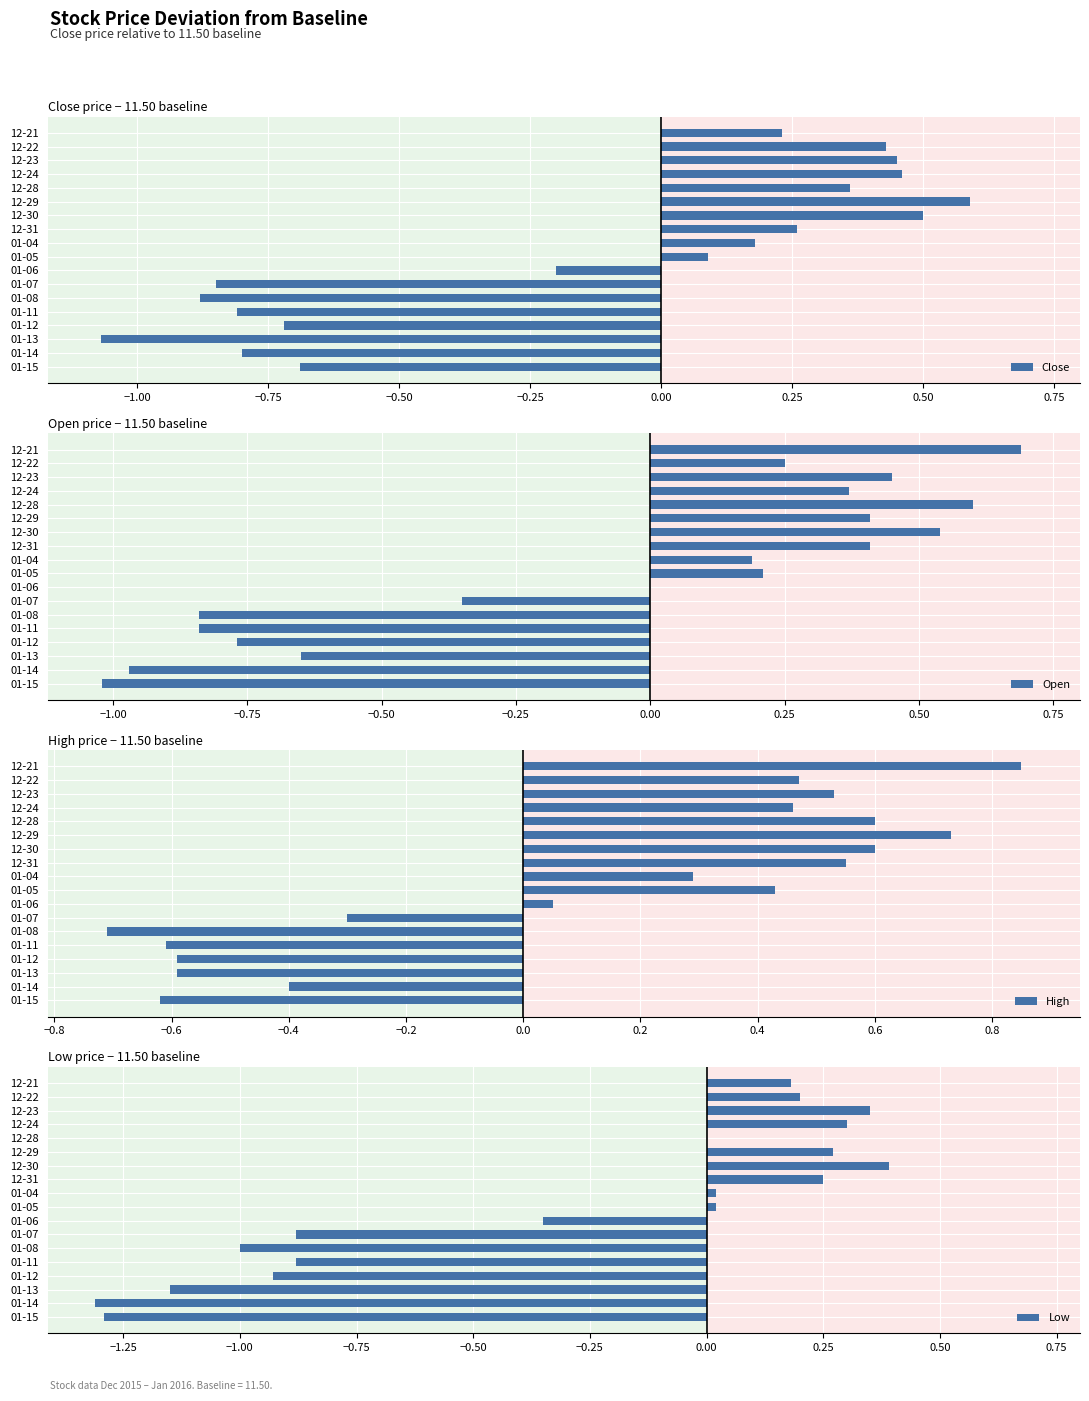

The value of Open at 12-21 is 0.7. True or false?

True